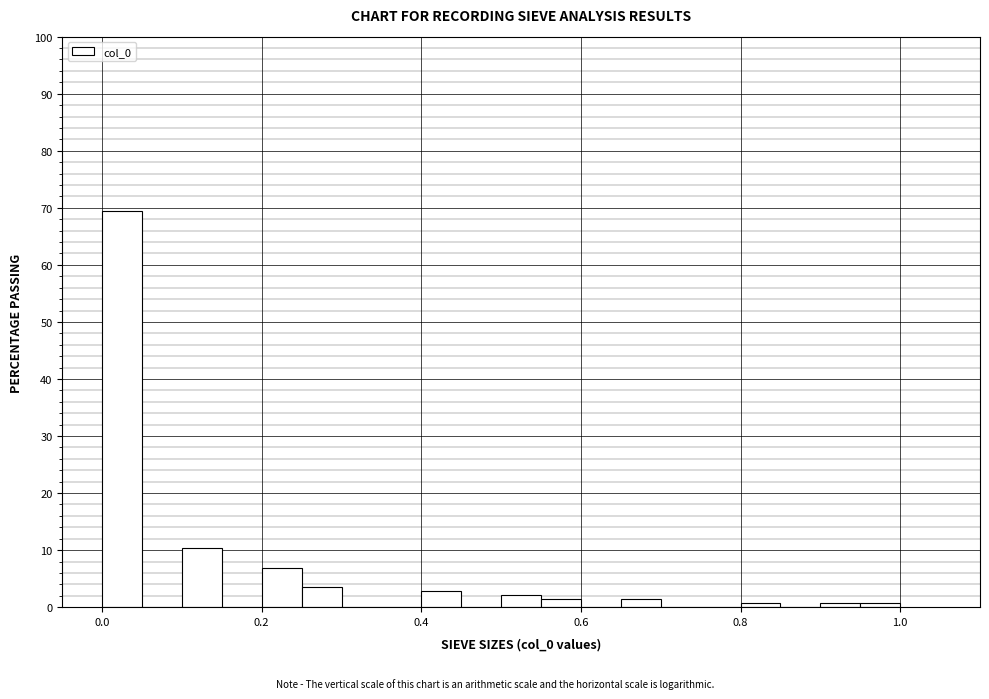

Read against the x-axis, roughly where is the centre of the tallest bar?

0.02